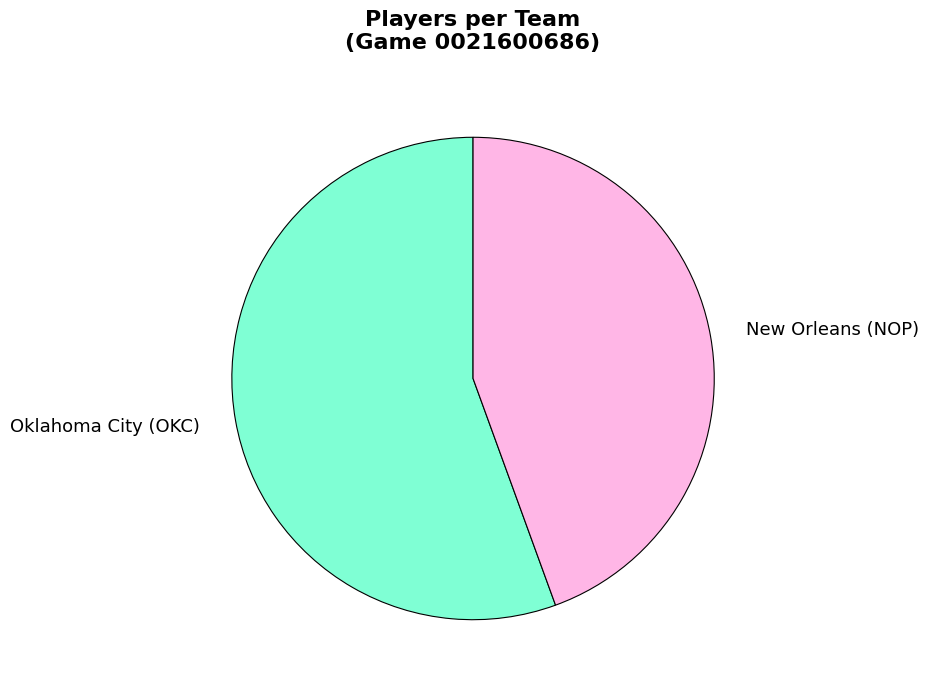

Which has a higher value, Oklahoma City (OKC) or New Orleans (NOP)?

Oklahoma City (OKC)